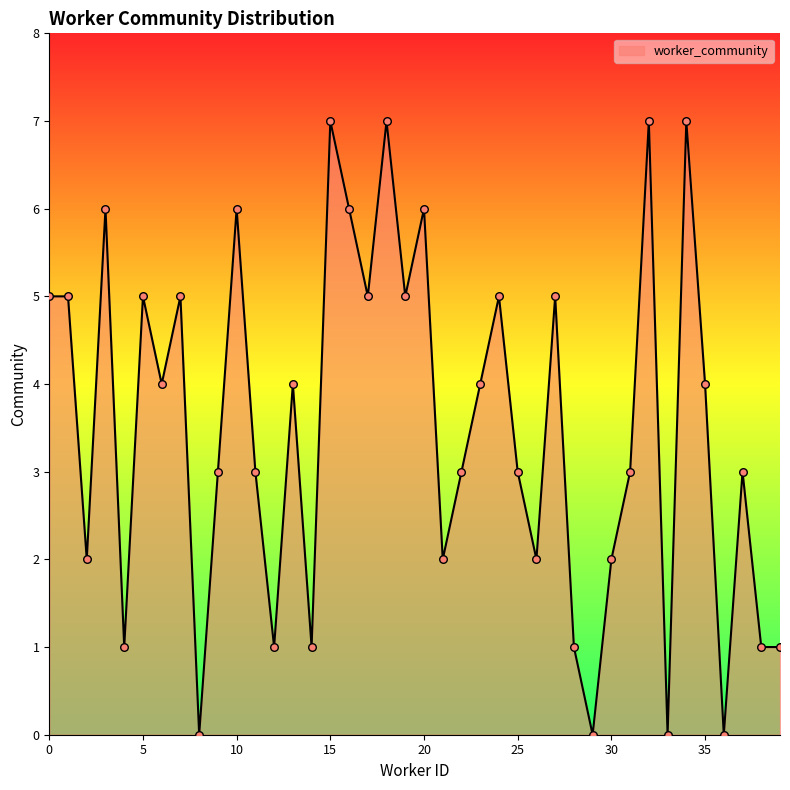

What is the difference between the maximum and minimum values?

7